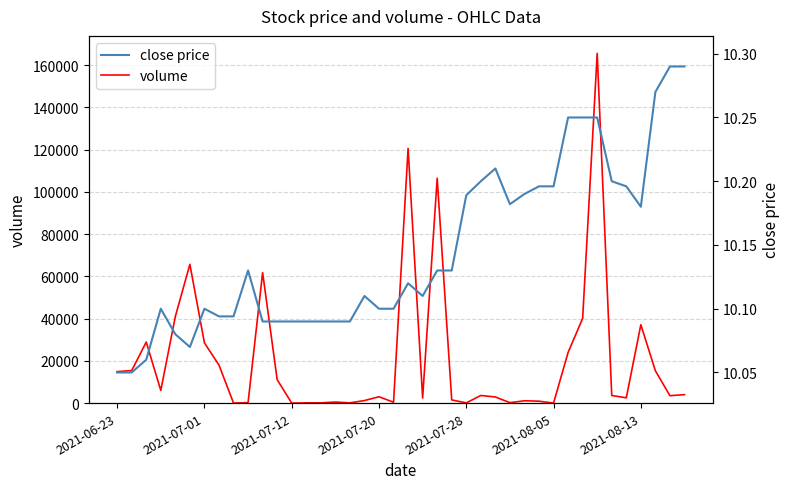

Reading right to left, extract all data points from this chart.

volume: 4000.0	3500.0	15300.0	37100.0	2500.0	3600.0	165600.0	40100.0	24000.0	0.0	900.0	1100.0	200.0	2900.0	3600.0	100.0	1500.0	106500.0	2400.0	120600.0	400.0	3000.0	1200.0	100.0	500.0	100.0	100.0	0.0	11100.0	61800.0	200.0	0.0	18000.0	28500.0	65700.0	41000.0	6000.0	28900.0	15400.0	14900.0
close price: 10.3	10.3	10.3	10.2	10.2	10.2	10.2	10.2	10.2	10.2	10.2	10.2	10.2	10.2	10.2	10.2	10.1	10.1	10.1	10.1	10.1	10.1	10.1	10.1	10.1	10.1	10.1	10.1	10.1	10.1	10.1	10.1	10.1	10.1	10.1	10.1	10.1	10.1	10.1	10.1